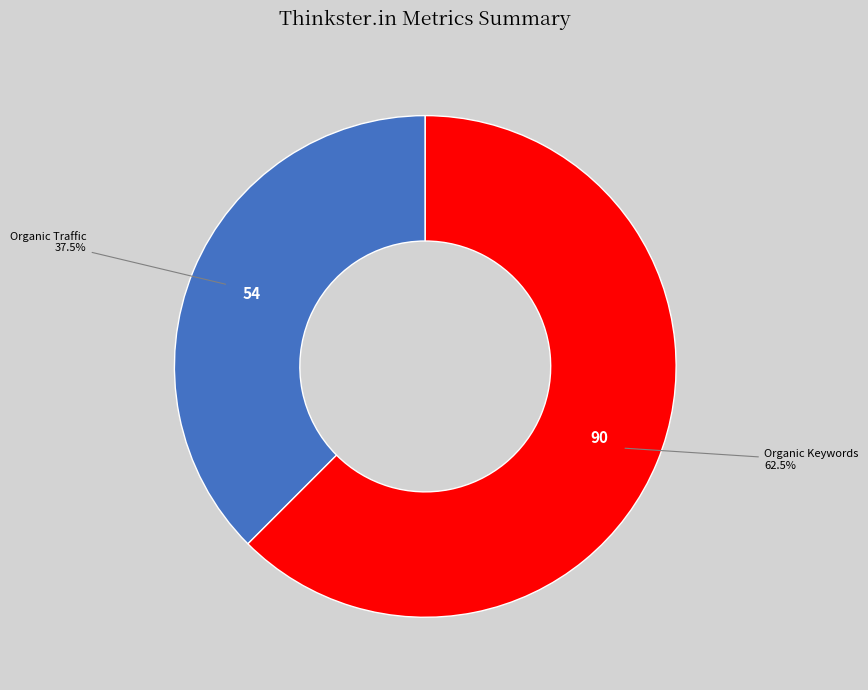

Approximately how many times larger is the value at Organic Keywords compared to Organic Traffic?

1.7